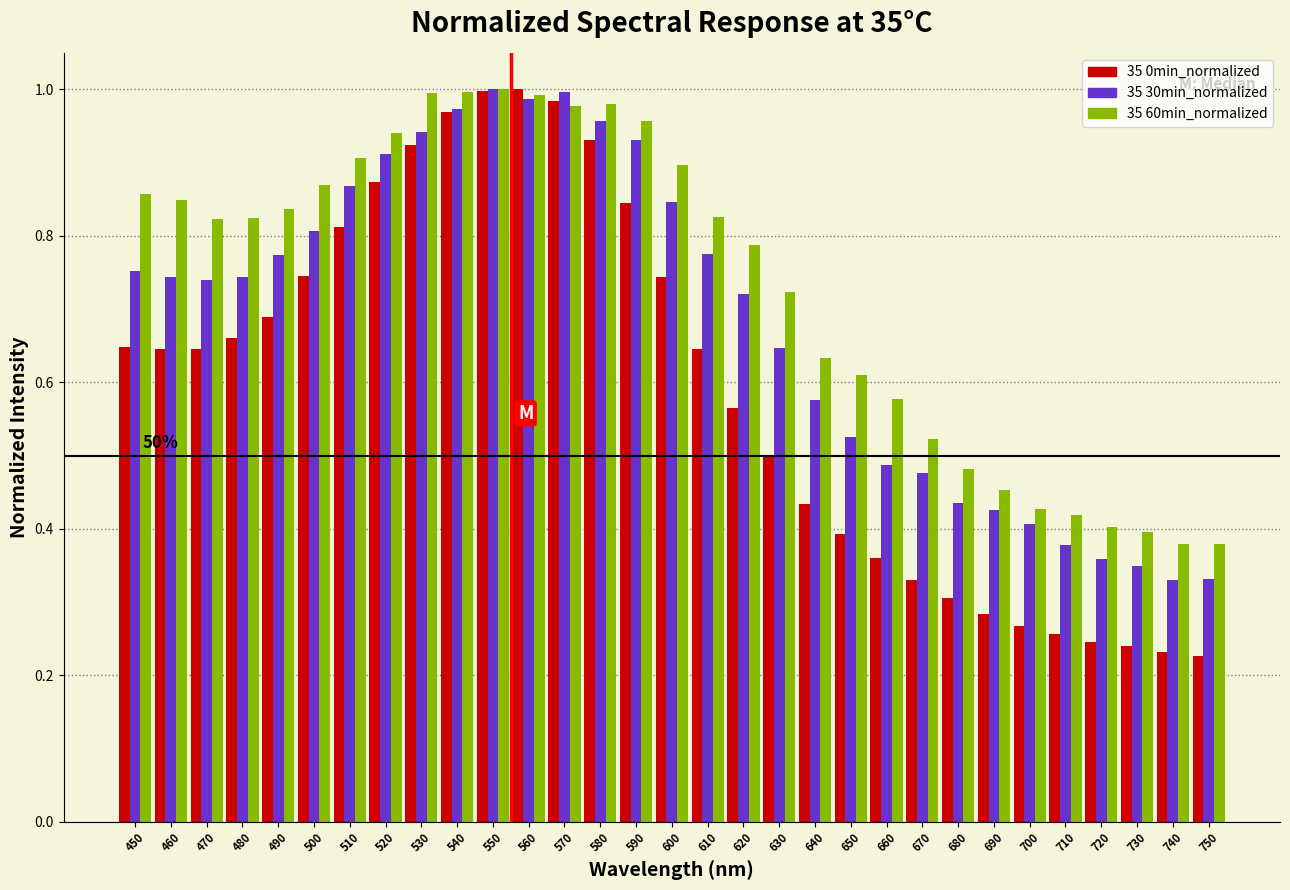

What is the total value across all series at 630?

1.9